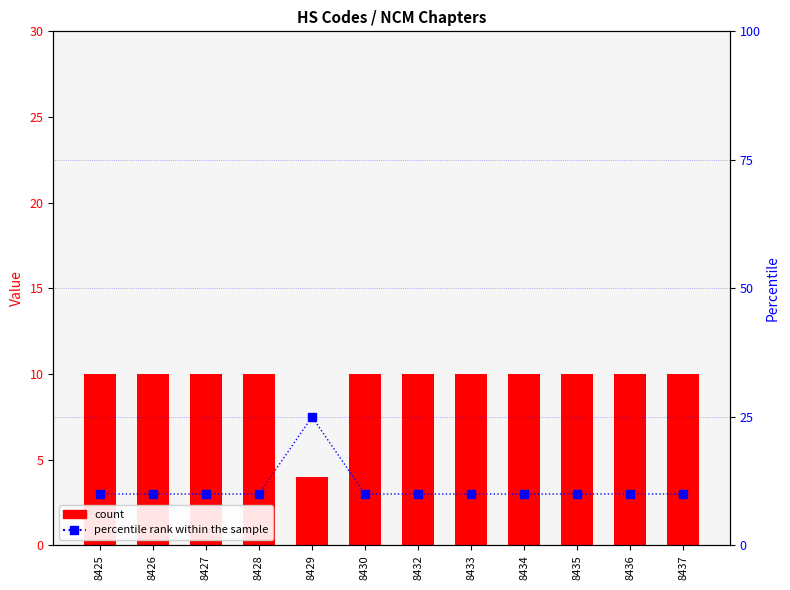

What is the highest value of the percentile rank within the sample series?

25